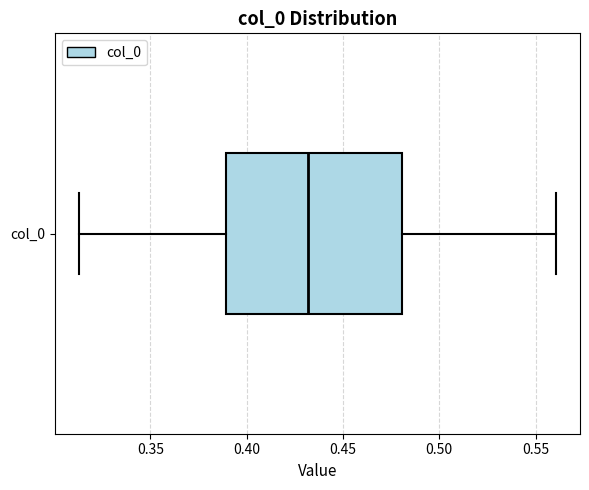

Read this box plot against the x-axis: the position of the median line, the range covered by the box, and the ends of both whiskers. The values are not printed on the chart, so give them approximately, as read against the axis.

median 0.430, box 0.390 to 0.480, whiskers 0.315 to 0.560